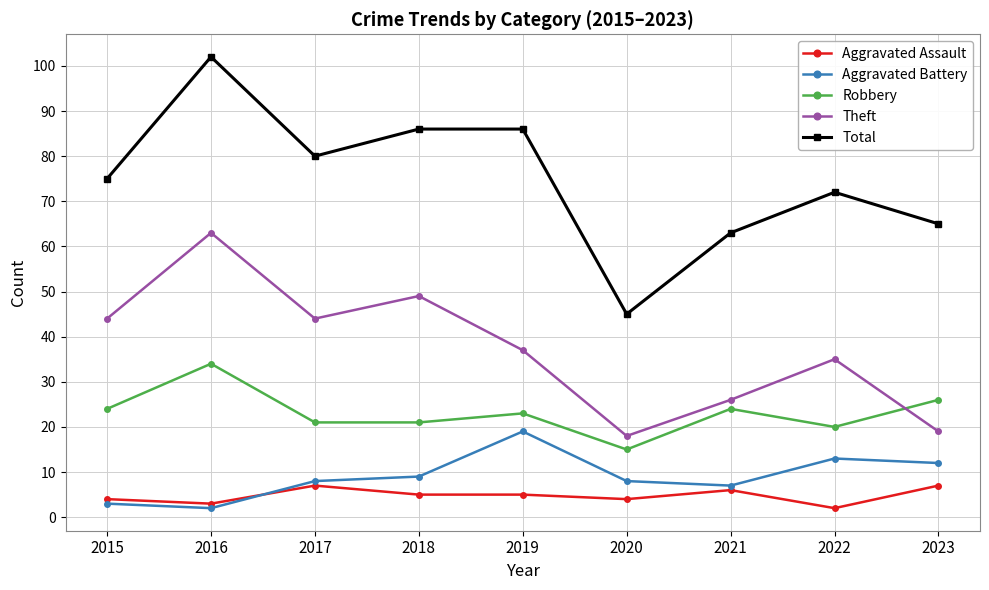

Count the number of categories in the chart.

9